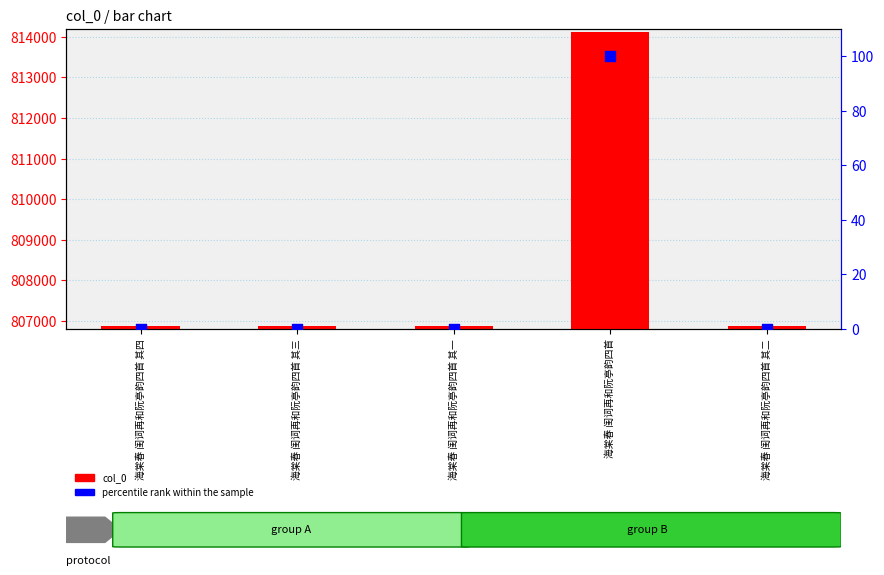

Which series has the largest total across all categories?

col_0